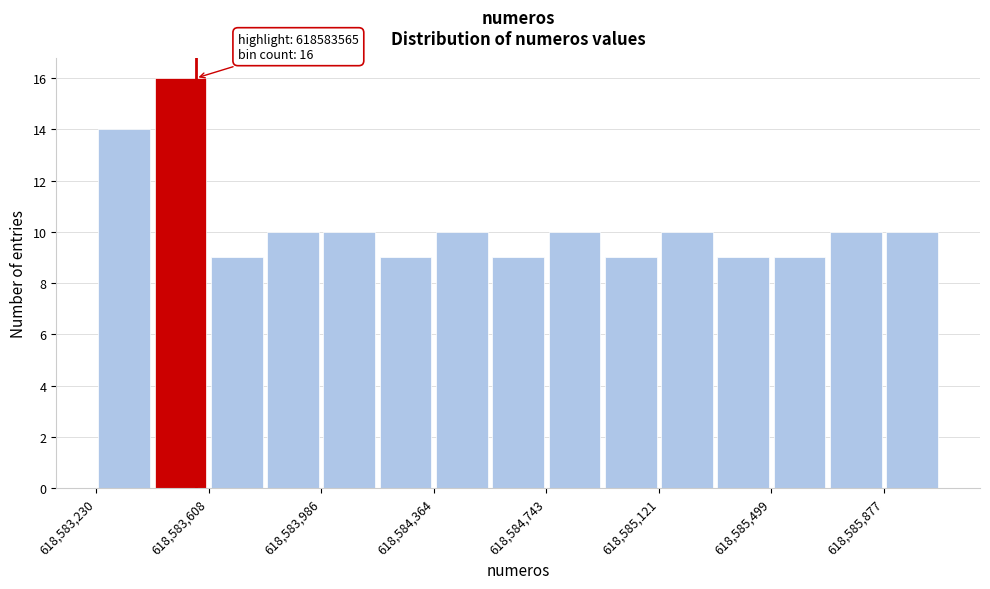

Read against the x-axis, roughly where is the centre of the tallest bar?

618583500